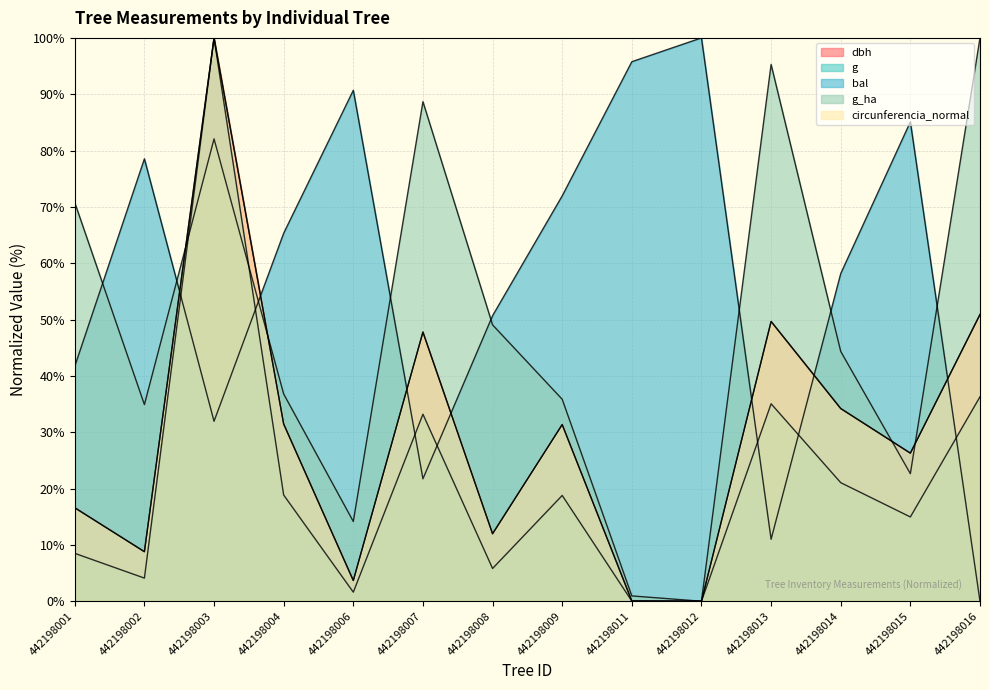

At which category is the sum across all series the highest?

442198003